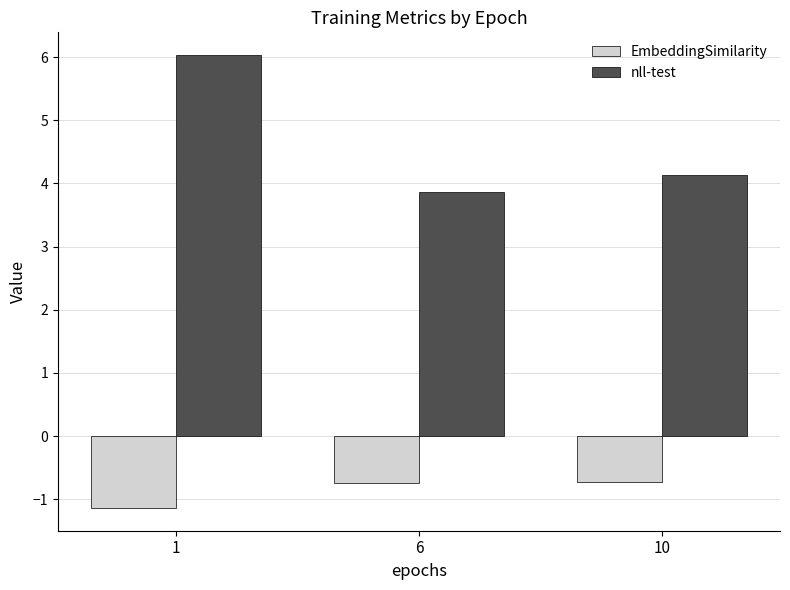

At which category does the chart reach its peak across all series?

1